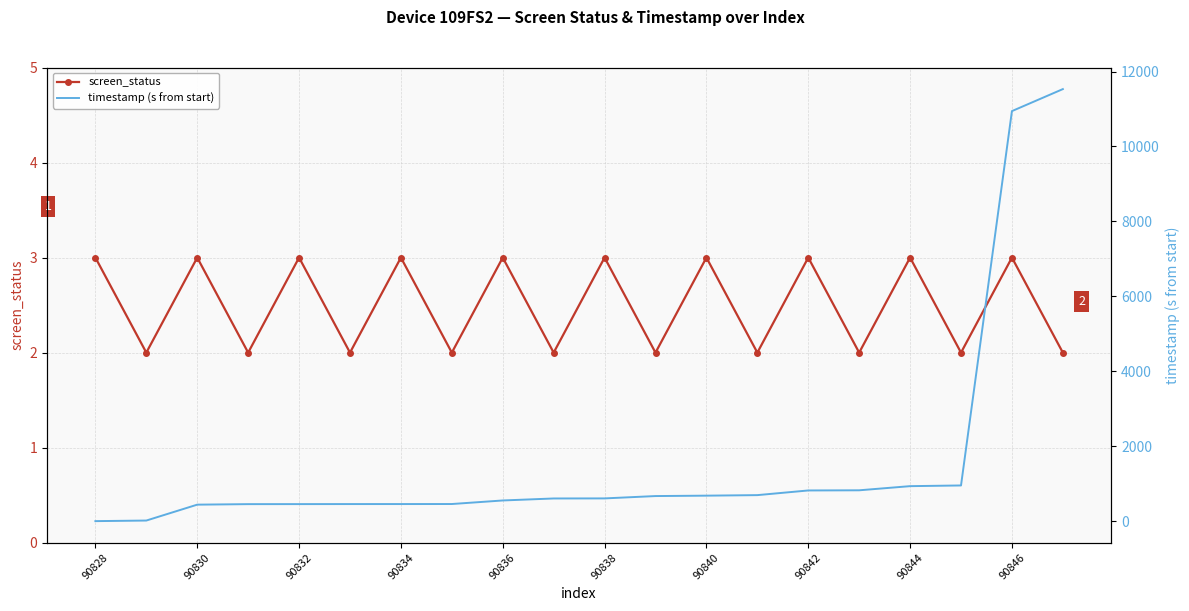

In screen_status, how many points are lower than both neighbors (excluding endpoints)?

9